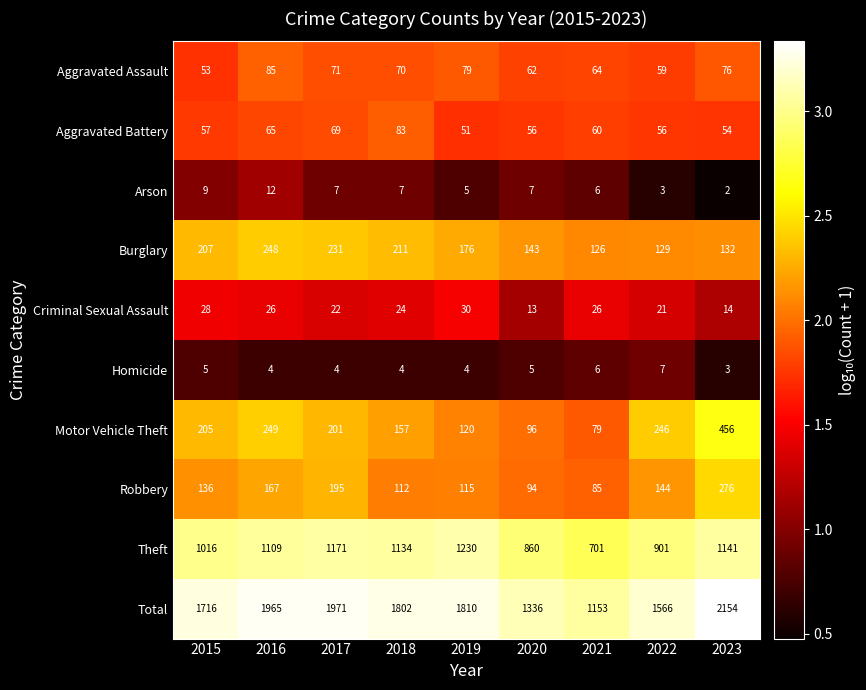

Rank the series at 2023 from highest to lowest value.

Total, Theft, Motor Vehicle Theft, Robbery, Burglary, Aggravated Assault, Aggravated Battery, Criminal Sexual Assault, Homicide, Arson